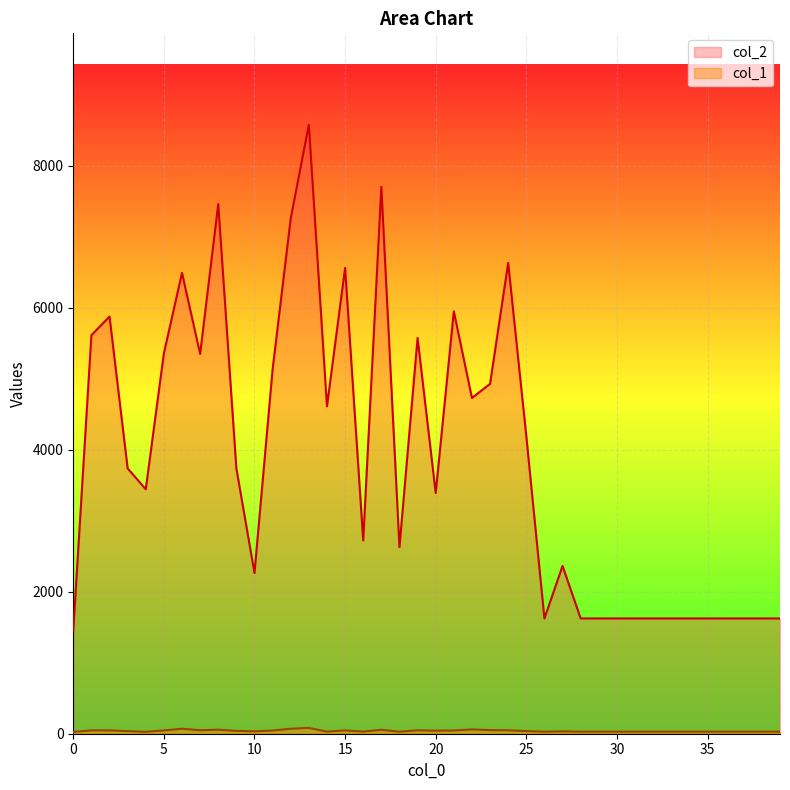

Which has a higher value, 24 or 27?

24